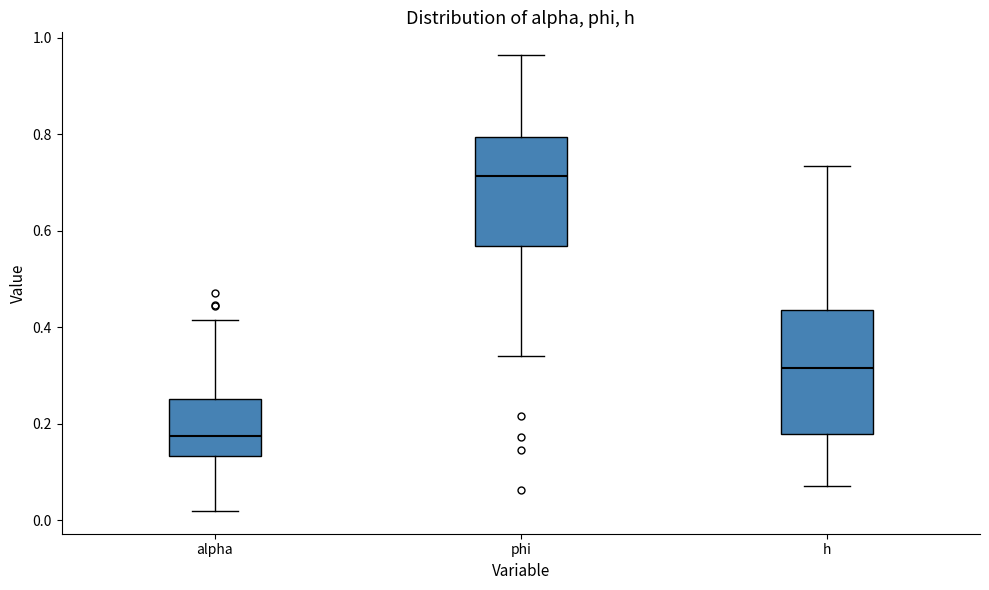

Reading left to right, read every box against the y-axis: the position of its median line, the range the box covers, and the ends of its whiskers. The values are not printed on the chart, so give them approximately, as read against the axis.

alpha: median 0.18, box 0.14 to 0.26, whiskers 0.02 to 0.42
phi: median 0.72, box 0.56 to 0.80, whiskers 0.34 to 0.96
h: median 0.32, box 0.18 to 0.44, whiskers 0.08 to 0.74